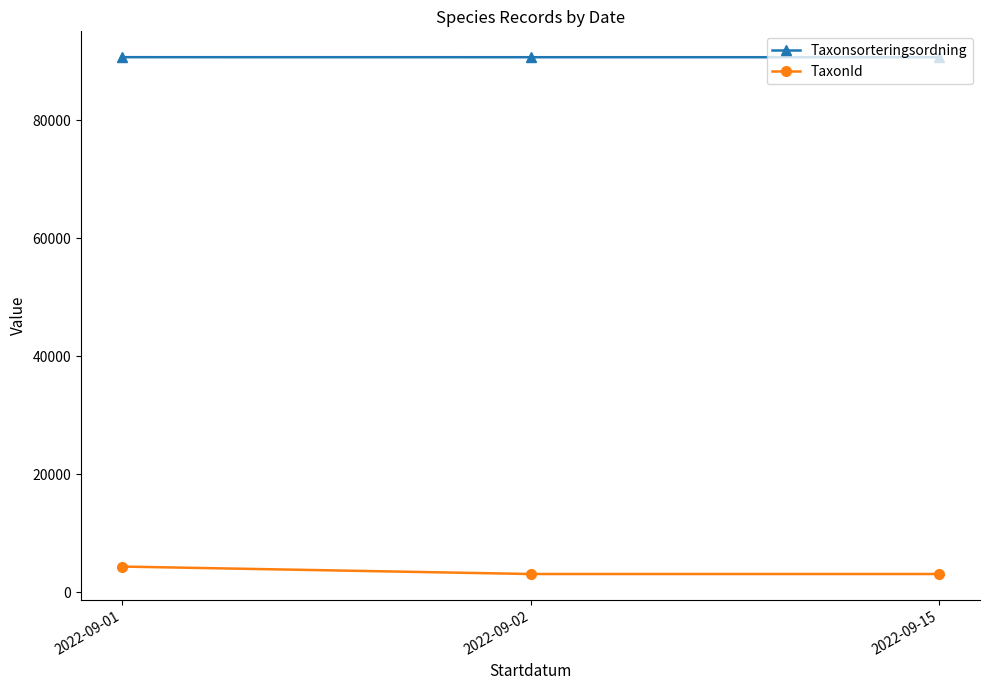

What is the value of the Taxonsorteringsordning point at the 3rd from the left?

90639